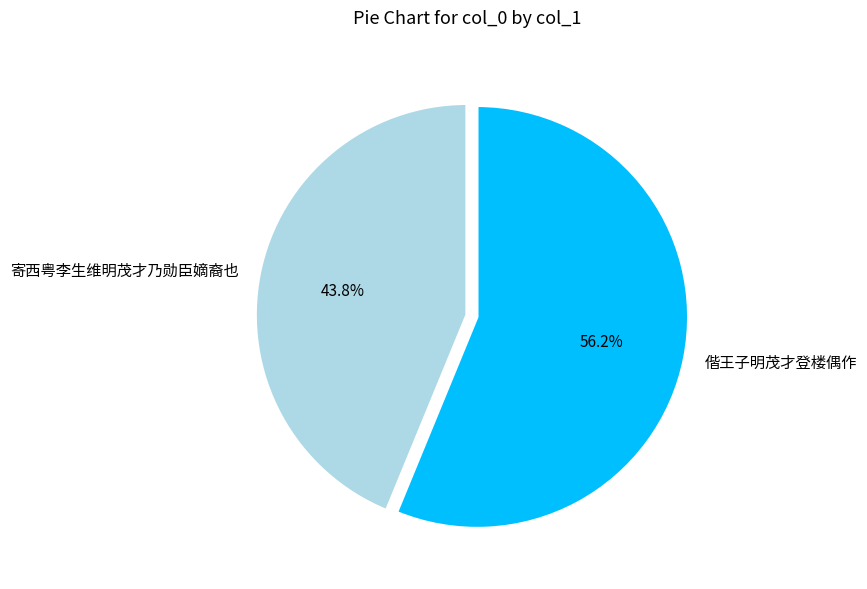

What is the ratio of the value at 寄西粤李生维明茂才乃勋臣嫡裔也 to the value at 偕王子明茂才登楼偶作?

0.8